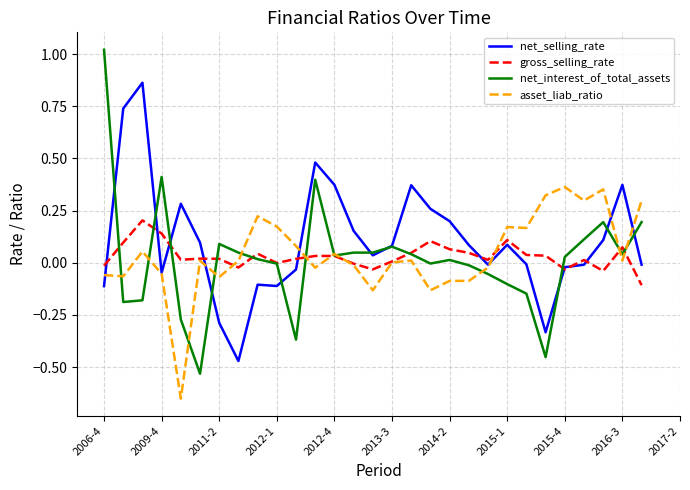

What are all the series names shown in the legend?

net_selling_rate, gross_selling_rate, net_interest_of_total_assets, asset_liab_ratio